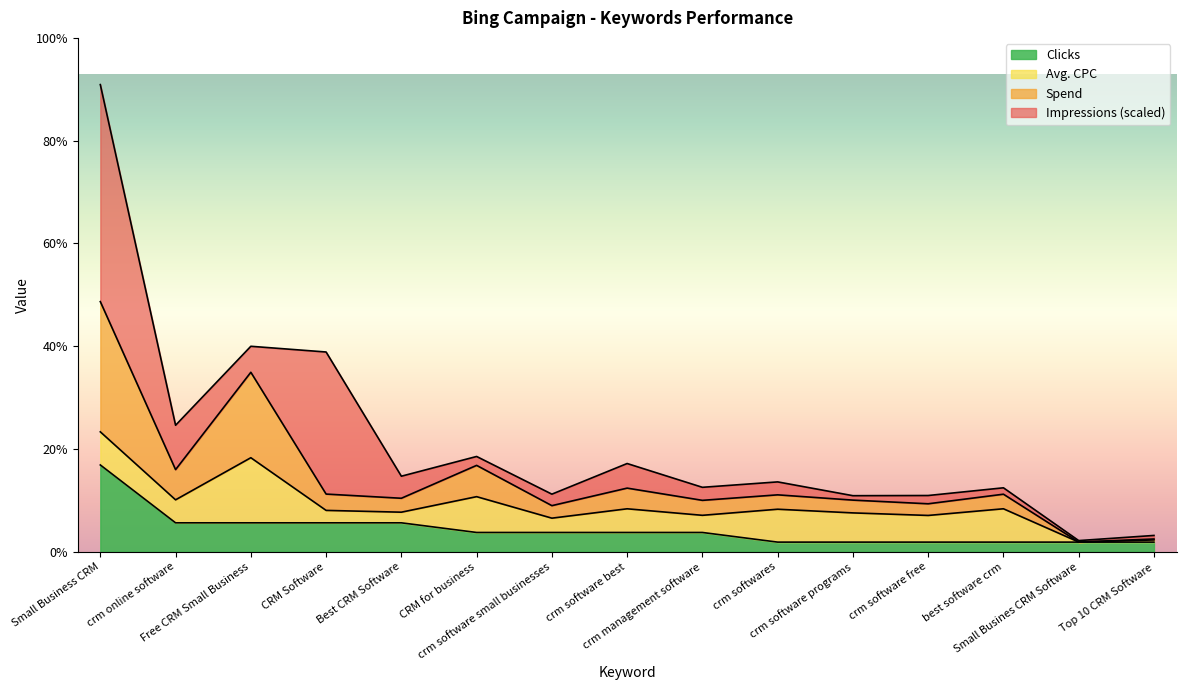

Which has a higher value, CRM for business or crm softwares?

CRM for business